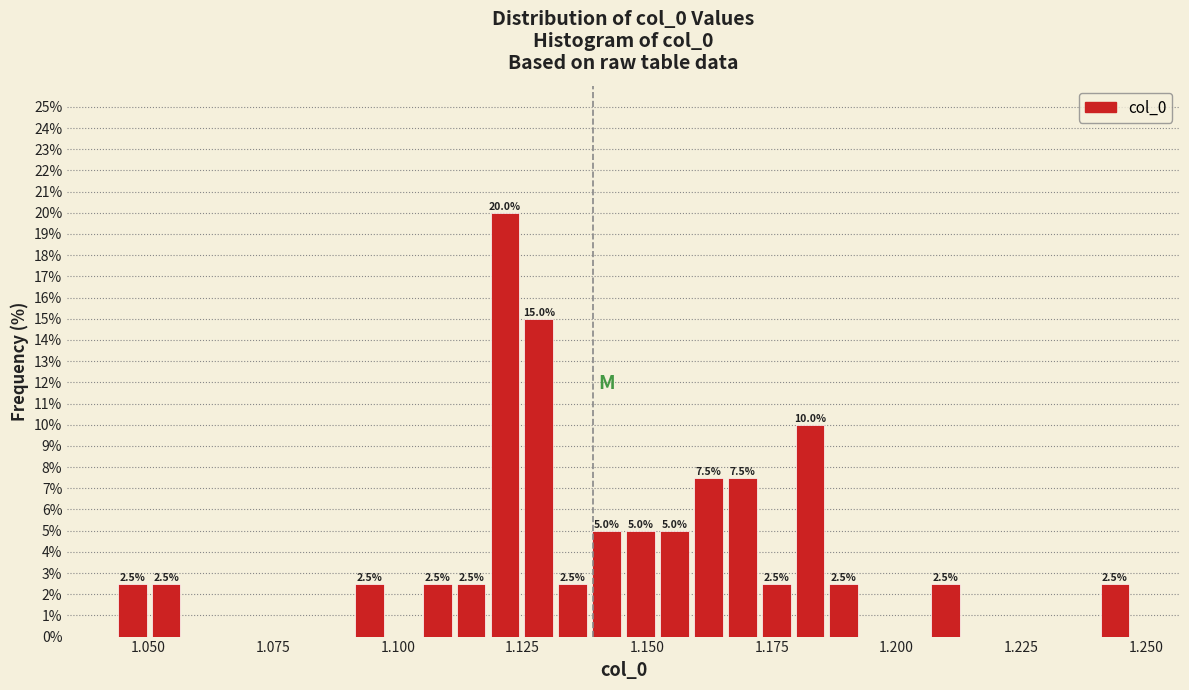

Around what value on the x-axis is the tallest bar? Give the approximate position of its centre, as read against the axis.

1.120